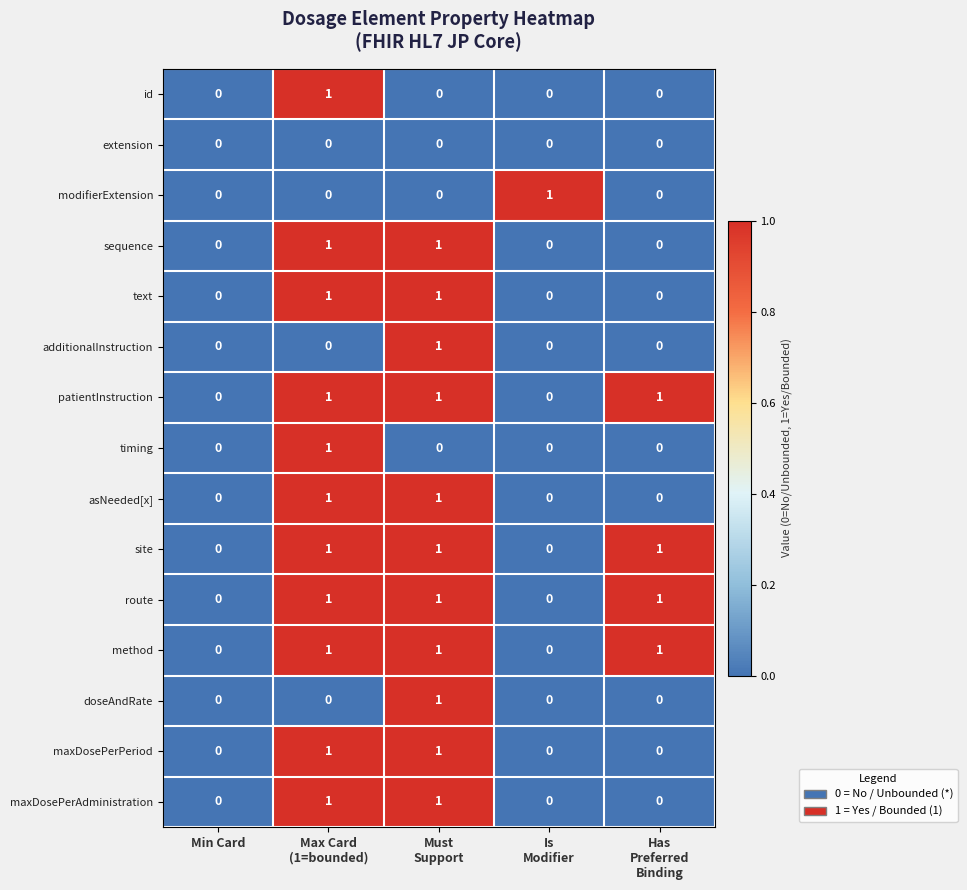

How many additionalInstruction values are between 0 and 1?

5